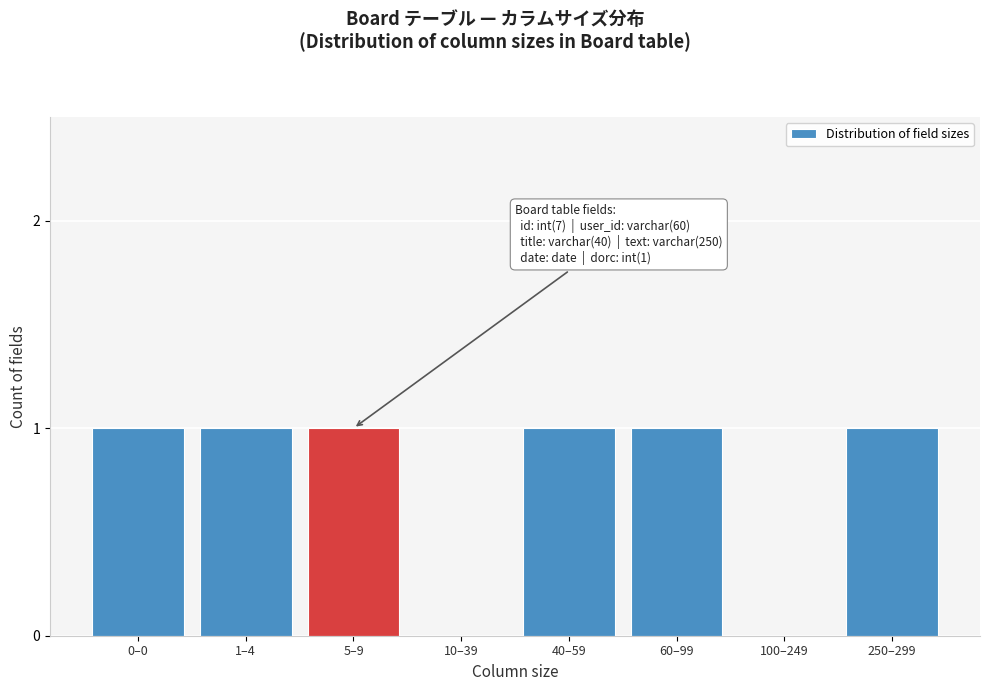

Reading right to left, extract all data points from this chart.

250–299=1	100–249=0	60–99=1	40–59=1	10–39=0	5–9=1	1–4=1	0–0=1